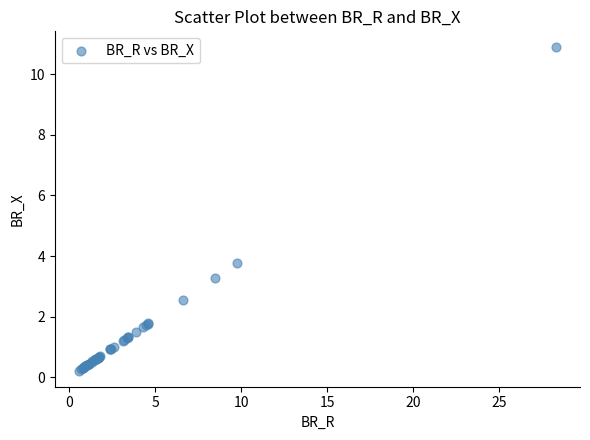

What Y value in the scatter plot is closest to 5?

3.8